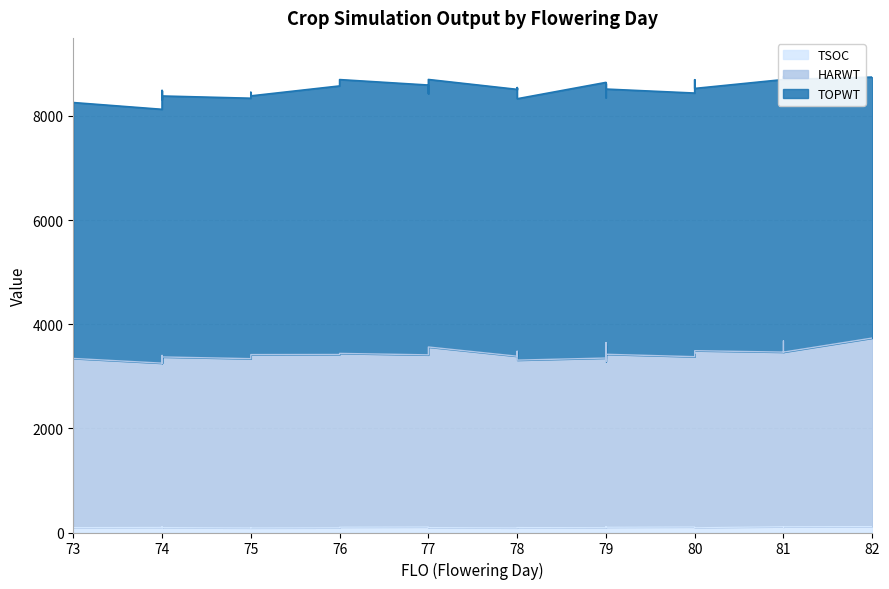

At which label does TSOC first exceed 97?

79